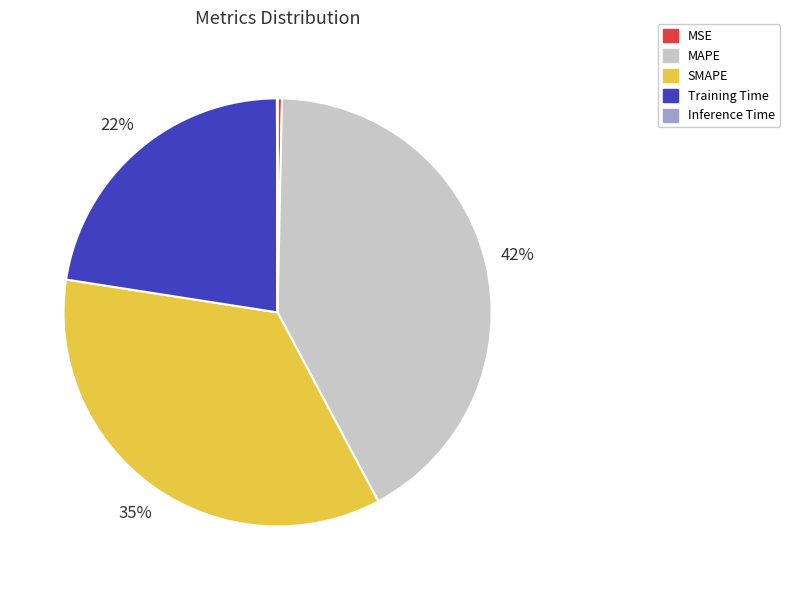

To the nearest percent, what is the difference between the MAPE and SMAPE slice percentages?

7%